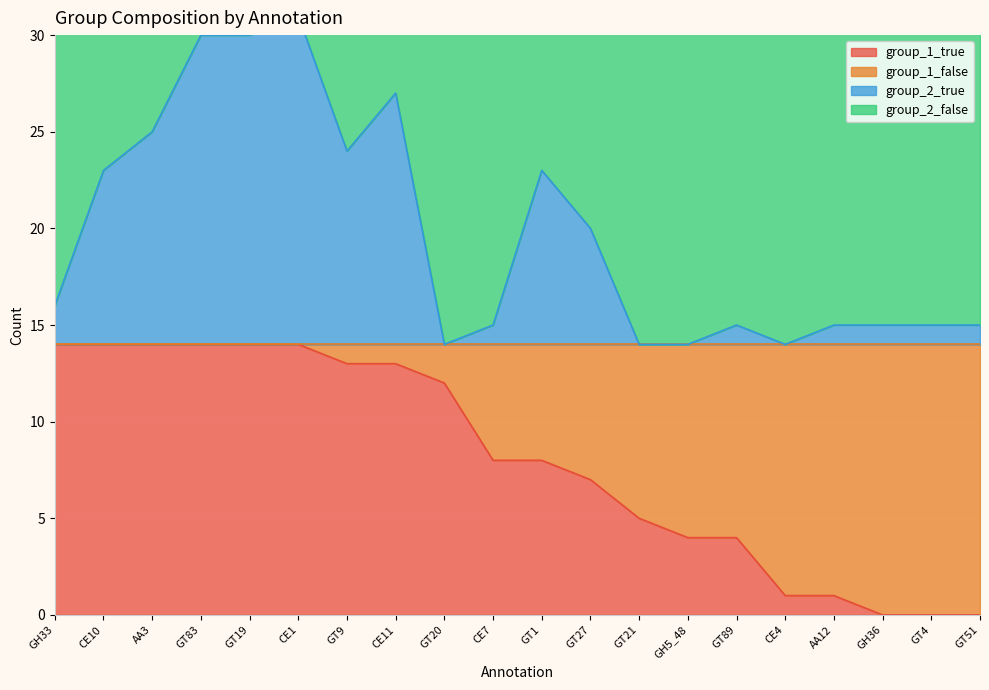

What is the label of the 14th point from the left?

GH5_48